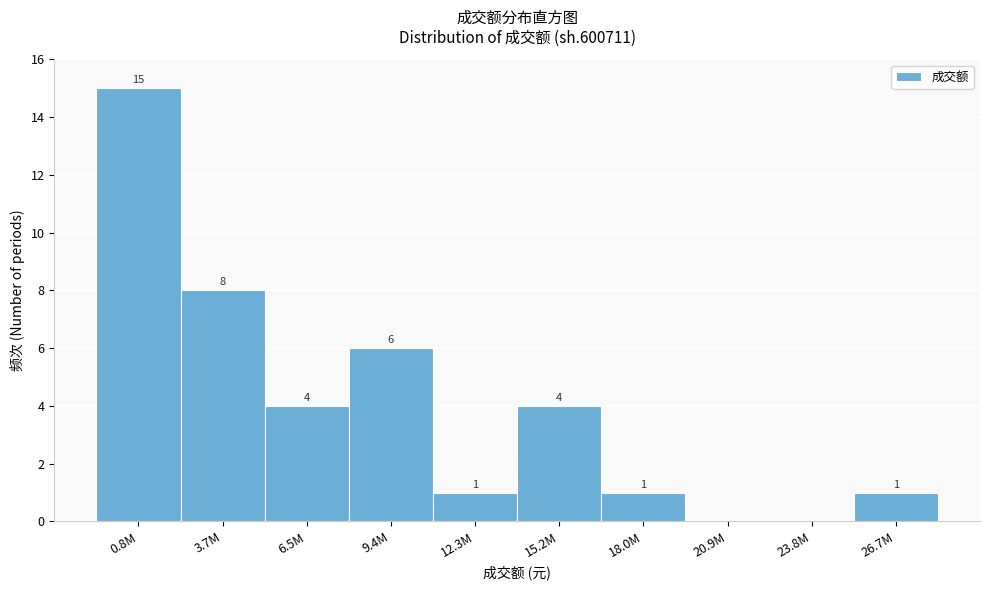

Reading left to right, extract all data points from this chart.

0.8M=15	3.7M=8	6.5M=4	9.4M=6	12.3M=1	15.2M=4	18.0M=1	20.9M=0	23.8M=0	26.7M=1